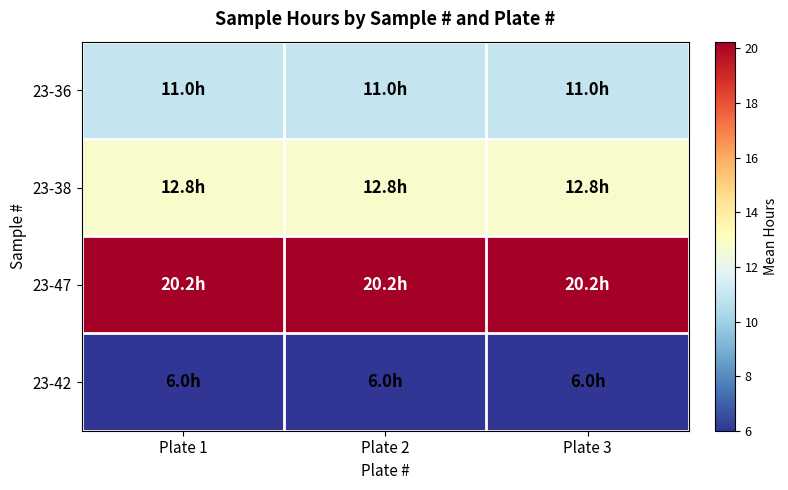

Reading left to right, what are all the values shown in this chart?

23-36: Plate 1=11.0	Plate 2=11.0	Plate 3=11.0
23-38: Plate 1=12.8	Plate 2=12.8	Plate 3=12.8
23-47: Plate 1=20.2	Plate 2=20.2	Plate 3=20.2
23-42: Plate 1=6.0	Plate 2=6.0	Plate 3=6.0